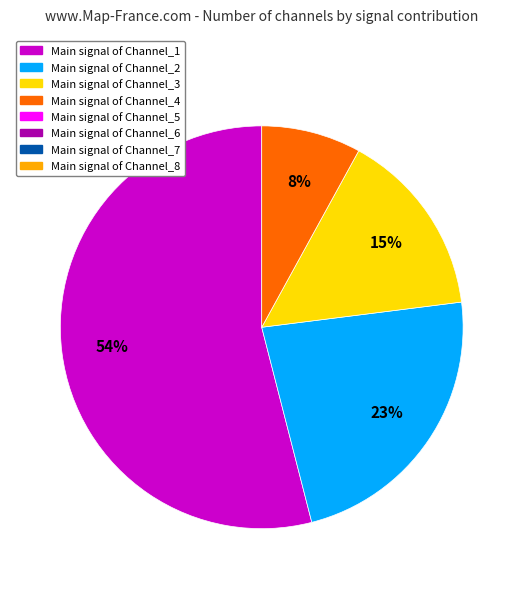

To the nearest percent, what is the difference between the largest and smallest slice percentages?

46%